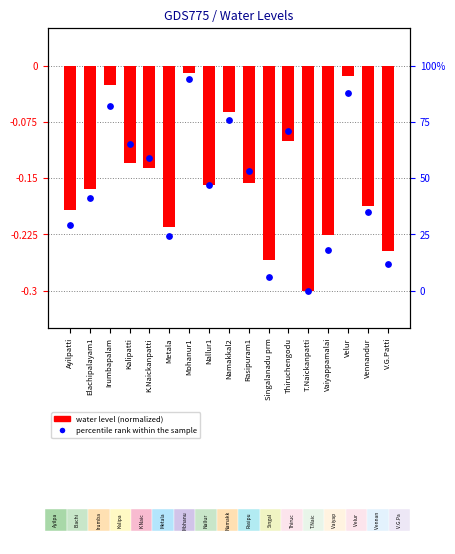

At which category is the sum across all series the highest?

Mohanur1